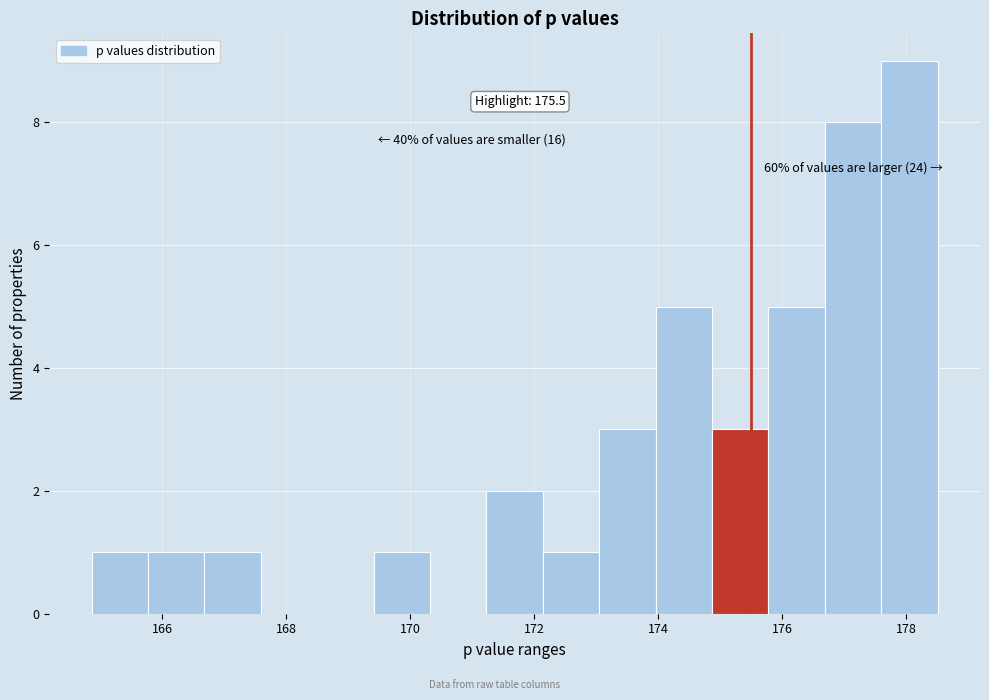

Over which range of the x-axis is the bar tallest?

177.6 to 178.6